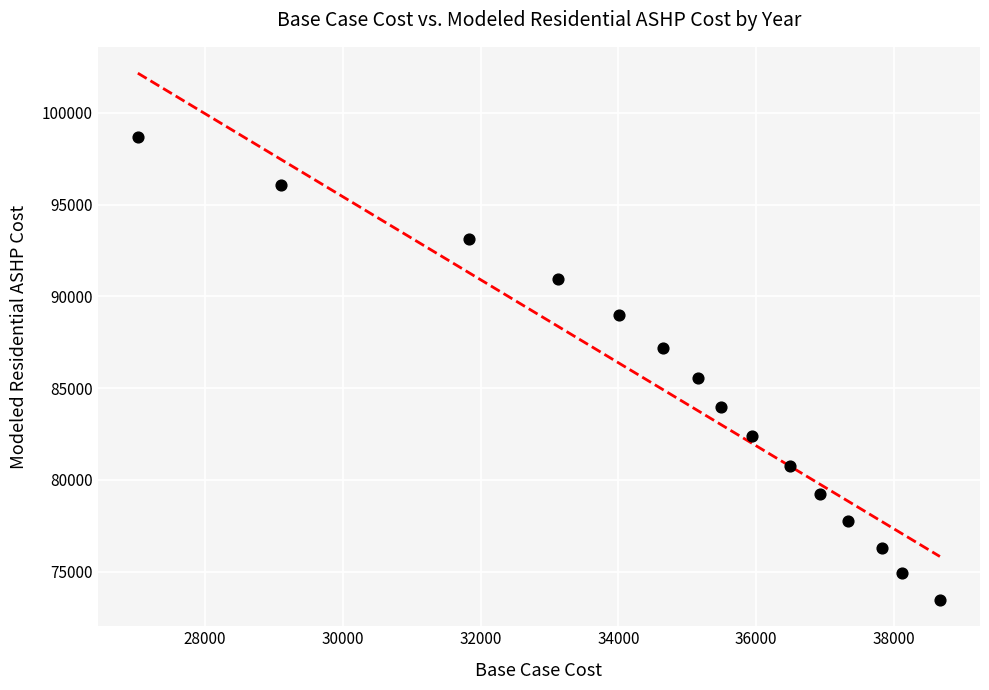

What is the range of X values (max minus min)?

11641.1